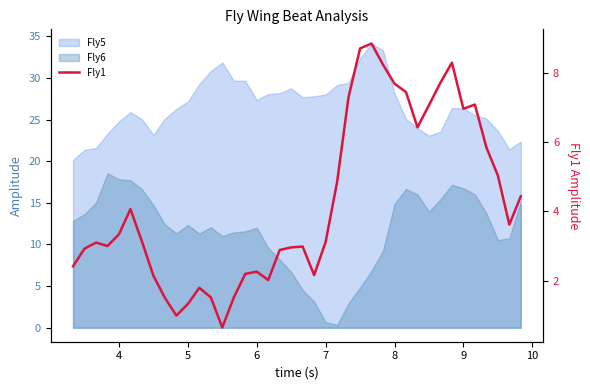

True or false: the data has more than 0 interior local peaks.

True